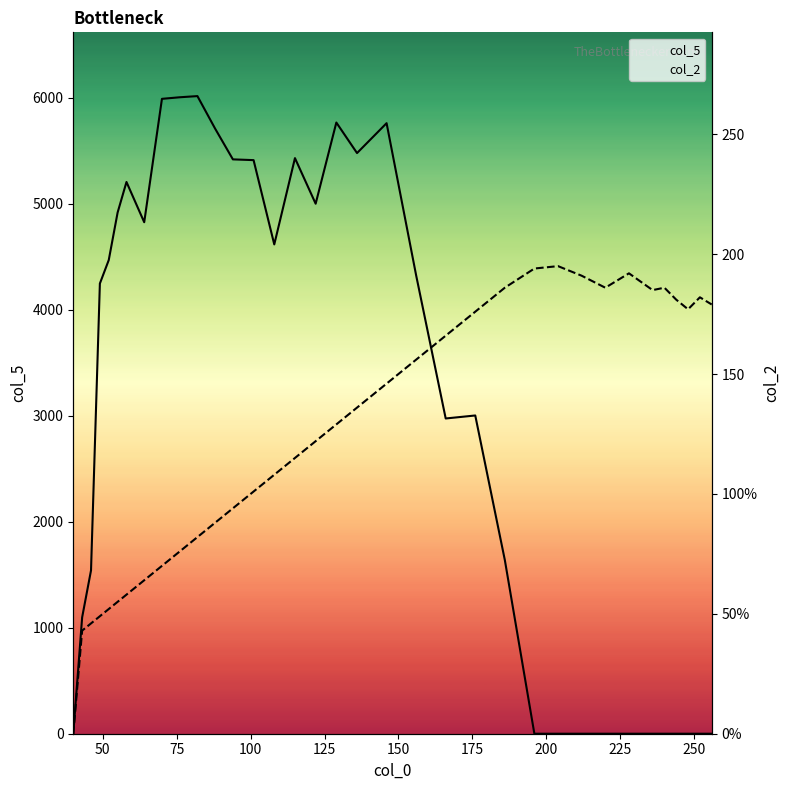

What are all the series names shown in the legend?

col_5, col_2